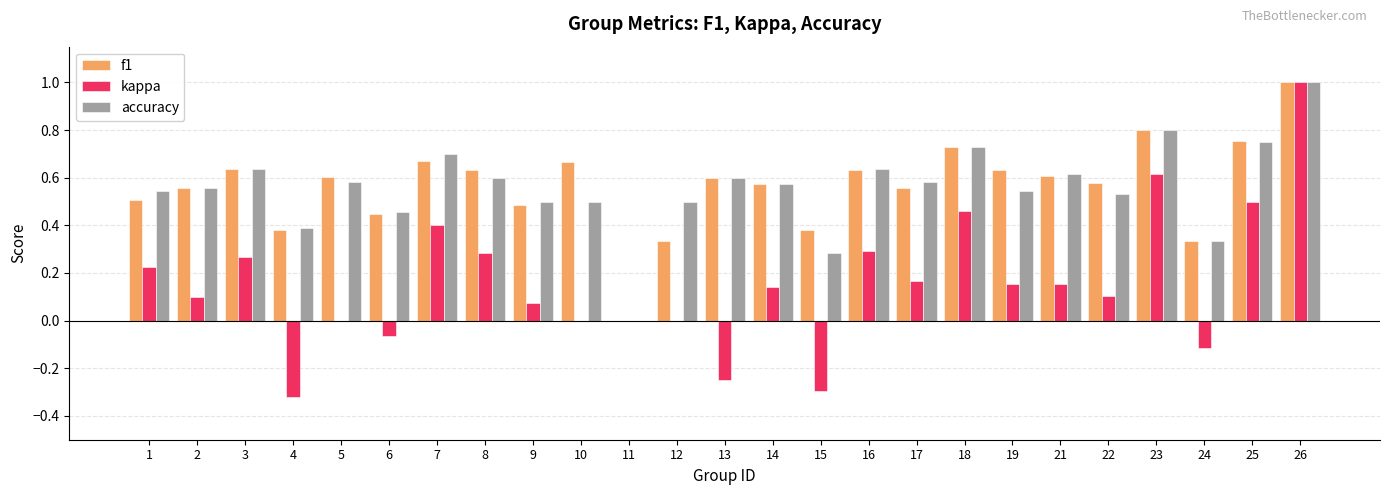

Is it true that f1 equals 0.4 at 10?

False